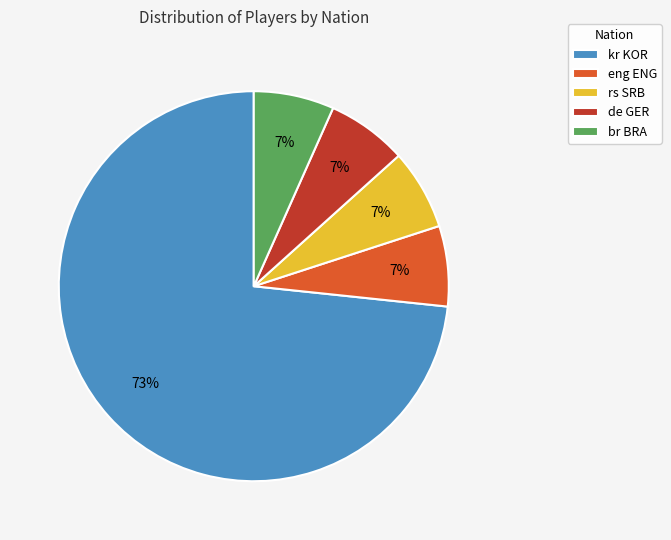

Is it true that rs SRB is 15% of the pie?

False